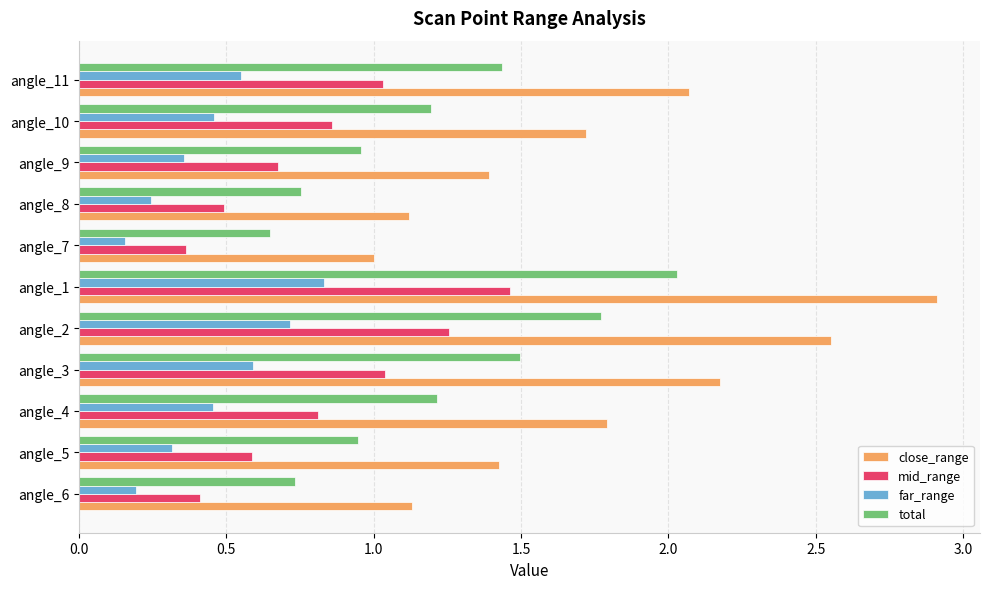

The value of total at angle_5 is 1.3. True or false?

False